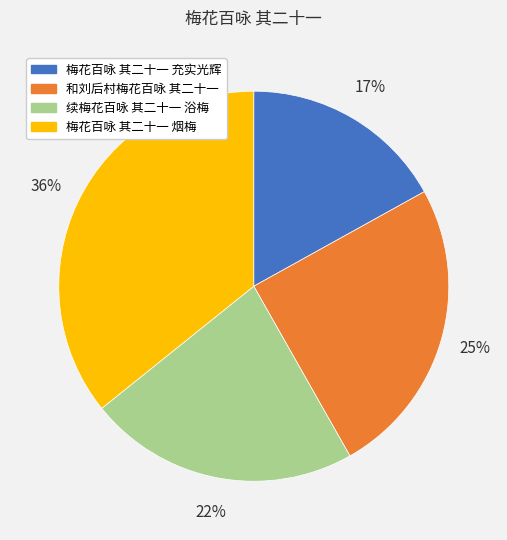

Which category has the smallest portion of the pie?

梅花百咏 其二十一 充实光辉